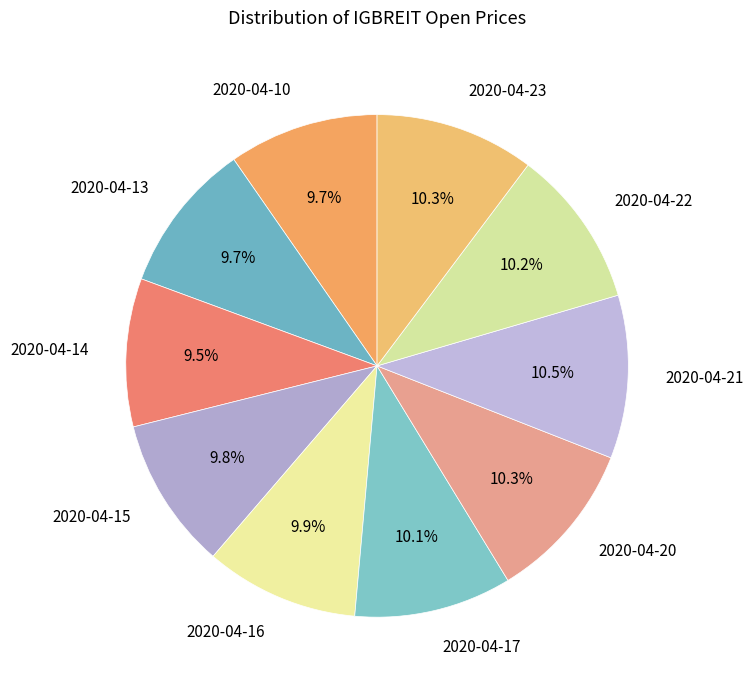

True or false: 2020-04-21 accounts for 23% of the total.

False